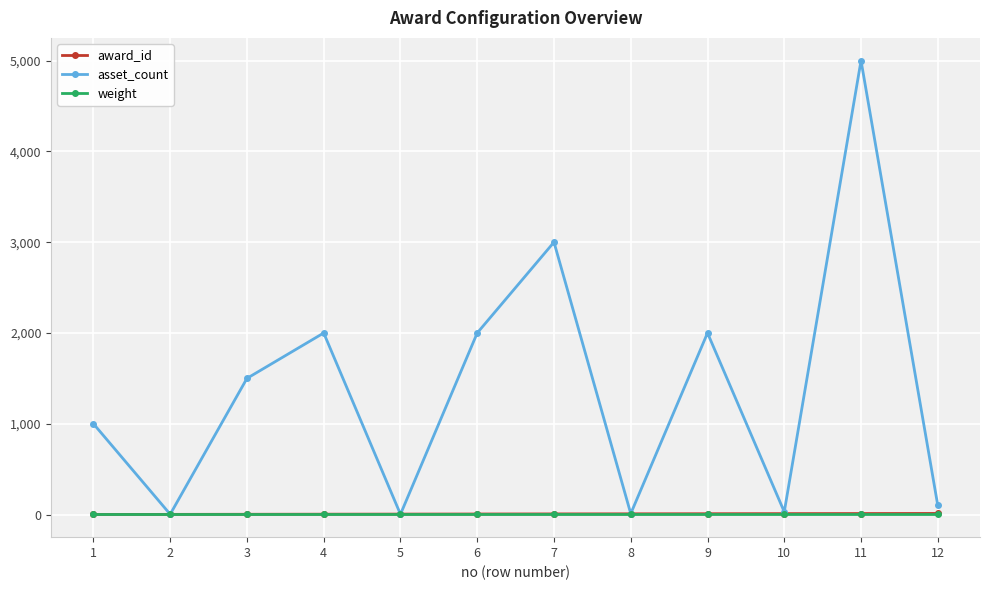

At which category does asset_count reach its first local peak?

4